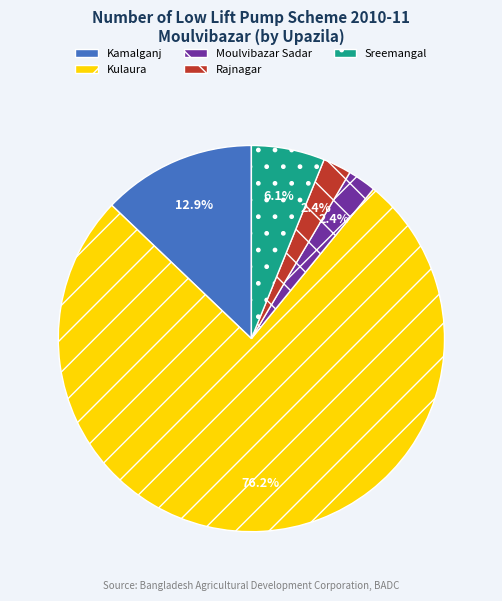

To the nearest percent, what is the combined percentage of Kamalganj and Sreemangal?

19%